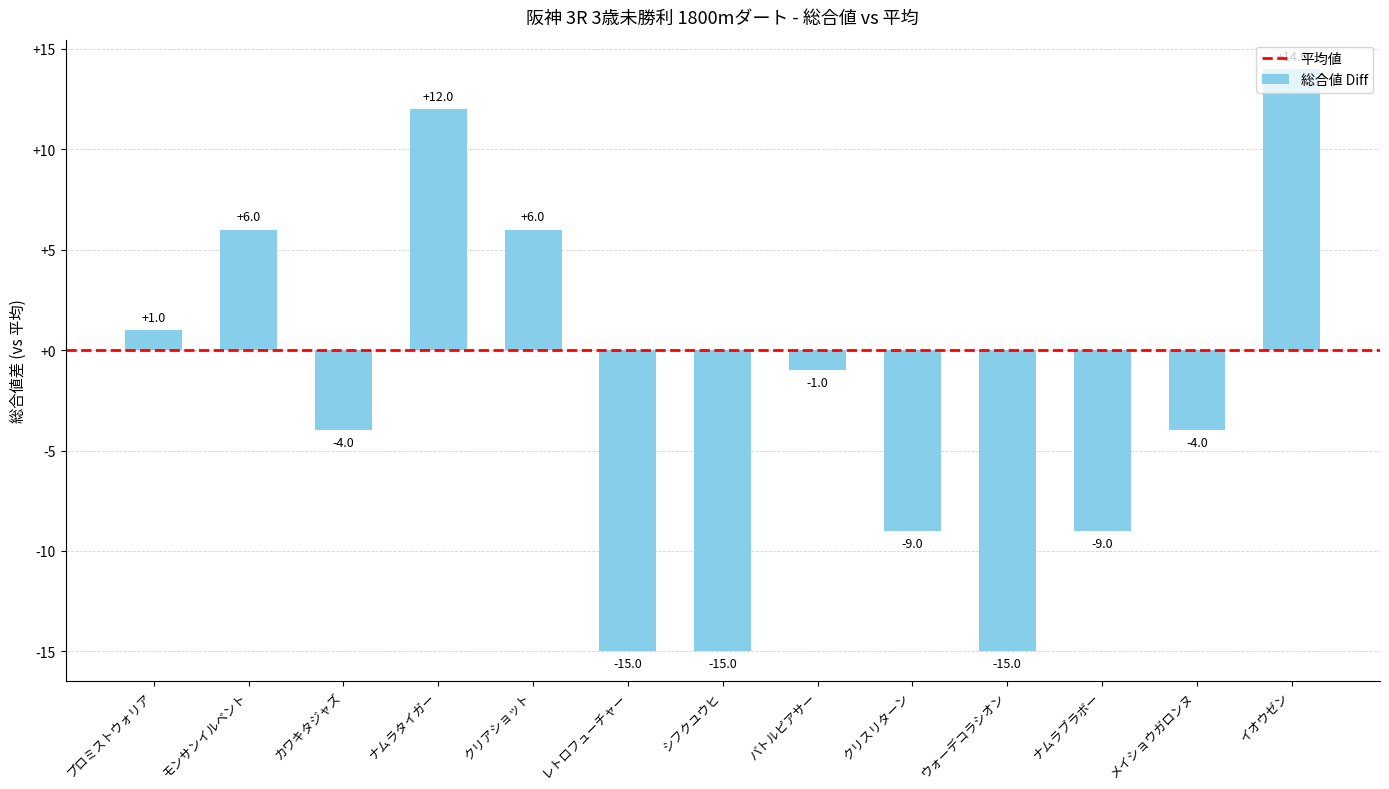

Reading left to right, list all the values displayed in this chart.

プロミストウォリア=1	モンサンイルベント=6	カワキタジャズ=-4	ナムラタイガー=12	クリアショット=6	レトロフューチャー=-15	シフクユウヒ=-15	バトルピアサー=-1	クリスリターン=-9	ウォーデコラシオン=-15	ナムラブラボー=-9	メイショウガロンヌ=-4	イオウゼン=14